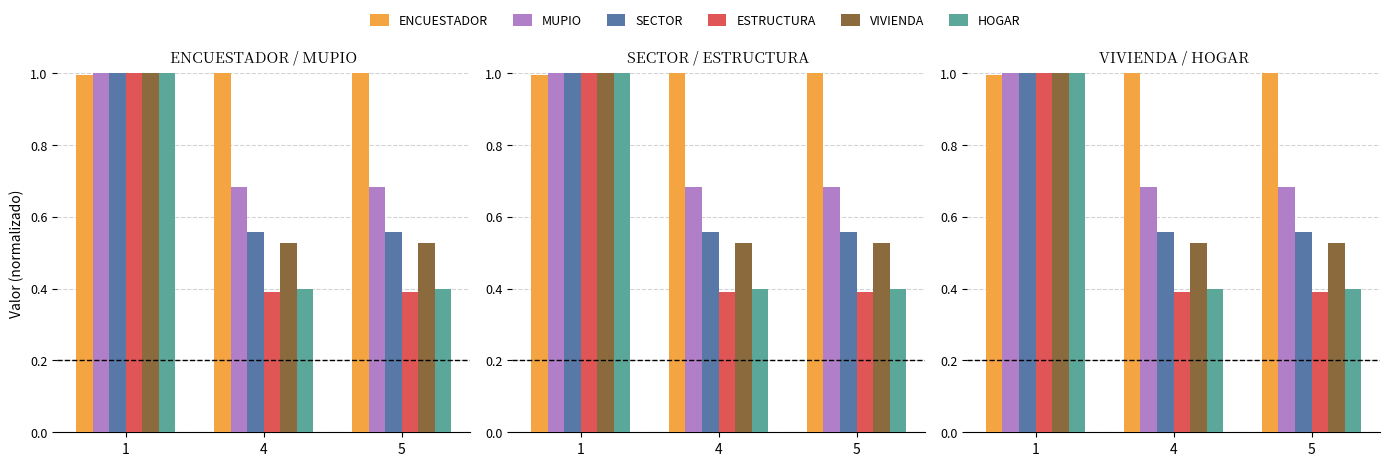

Reading right to left, what are all the values shown in this chart?

ENCUESTADOR: 1.0	1.0	1.0
MUPIO: 0.7	0.7	1.0
SECTOR: 0.6	0.6	1.0
ESTRUCTURA: 0.4	0.4	1.0
VIVIENDA: 0.5	0.5	1.0
HOGAR: 0.4	0.4	1.0